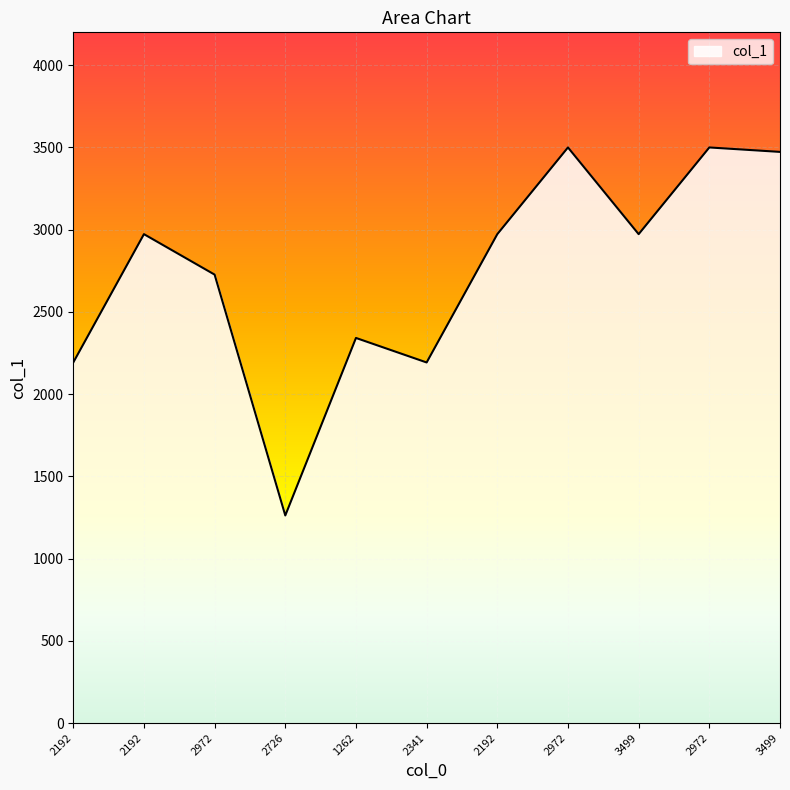

What is the label of the 1st point from the left?

2192